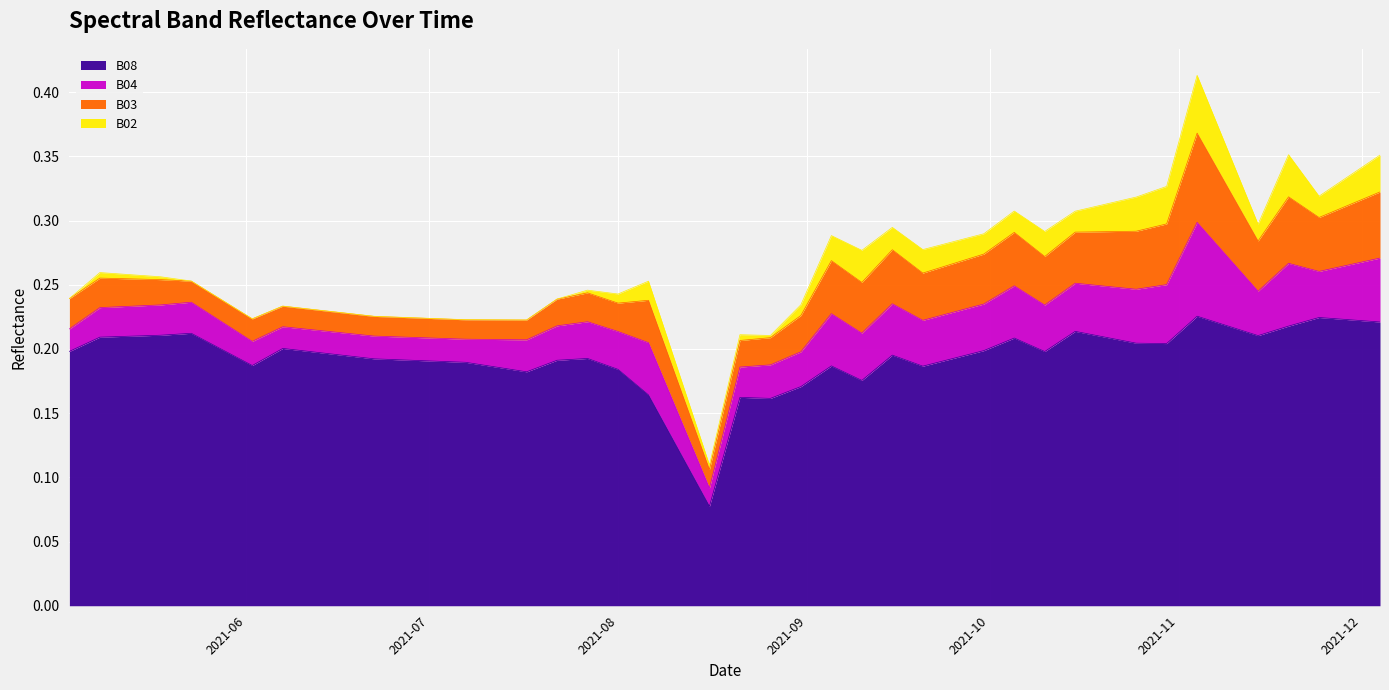

Reading left to right, list all the values displayed in this chart.

B08: 0.2	0.2	0.2	0.2	0.2	0.2	0.2	0.2	0.2	0.2	0.2	0.2	0.2	0.2	0.2	0.2	0.1	0.1	0.2	0.2	0.2	0.2	0.2	0.2	0.2	0.2	0.2	0.2	0.2	0.2	0.2	0.2	0.2	0.2	0.2	0.2	0.2	0.2	0.2	0.2
B04: 0.0	0.0	0.0	0.0	0.0	0.0	0.0	0.0	0.0	0.0	0.0	0.0	0.0	0.0	0.0	0.0	0.0	0.0	0.0	0.0	0.0	0.0	0.0	0.0	0.0	0.0	0.0	0.0	0.0	0.0	0.0	0.0	0.0	0.1	0.1	0.0	0.0	0.0	0.0	0.0
B03: 0.0	0.0	0.0	0.0	0.0	0.0	0.0	0.0	0.0	0.0	0.0	0.0	0.0	0.0	0.0	0.0	0.0	0.0	0.0	0.0	0.0	0.0	0.0	0.0	0.0	0.0	0.0	0.0	0.0	0.0	0.0	0.0	0.0	0.1	0.1	0.0	0.1	0.0	0.0	0.1
B02: 0.0	0.0	0.0	0.0	0.0	0.0	0.0	0.0	0.0	0.0	0.0	0.0	0.0	0.0	0.0	0.0	0.0	0.0	0.0	0.0	0.0	0.0	0.0	0.0	0.0	0.0	0.0	0.0	0.0	0.0	0.0	0.0	0.0	0.0	0.0	0.0	0.0	0.0	0.0	0.0